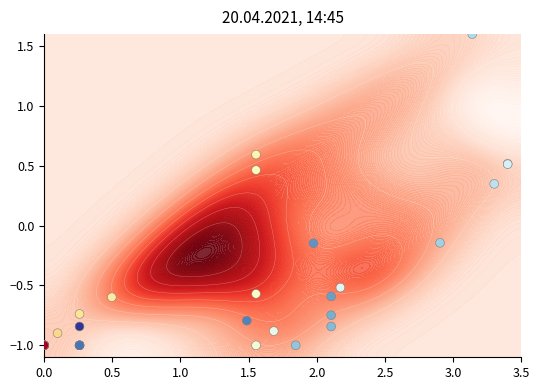

The value at 0.0 is -1.4. True or false?

False